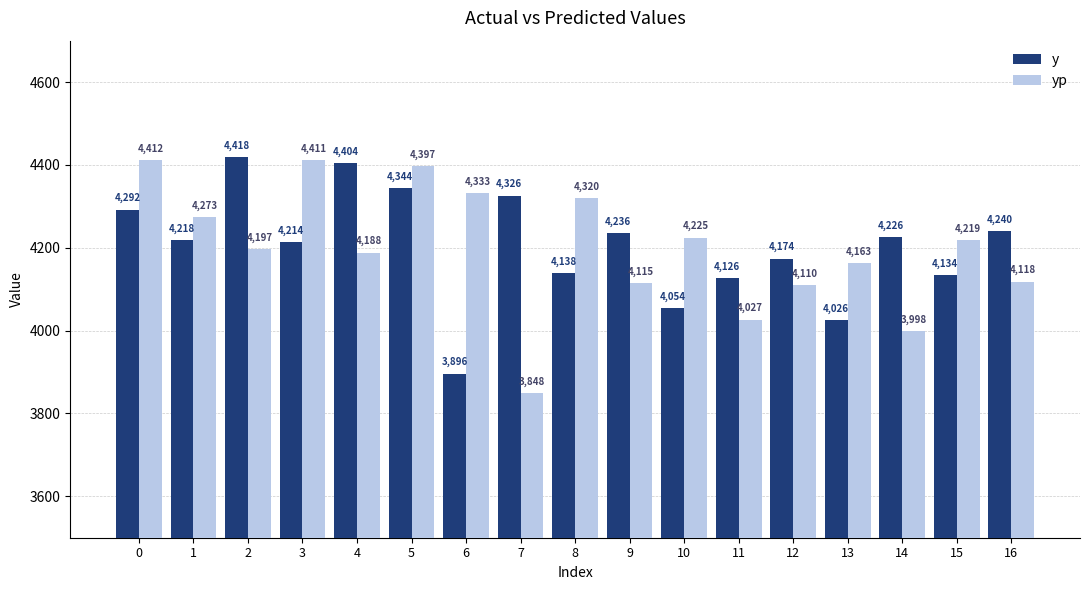

What is the difference between the maximum and minimum values in the y series?

522.0